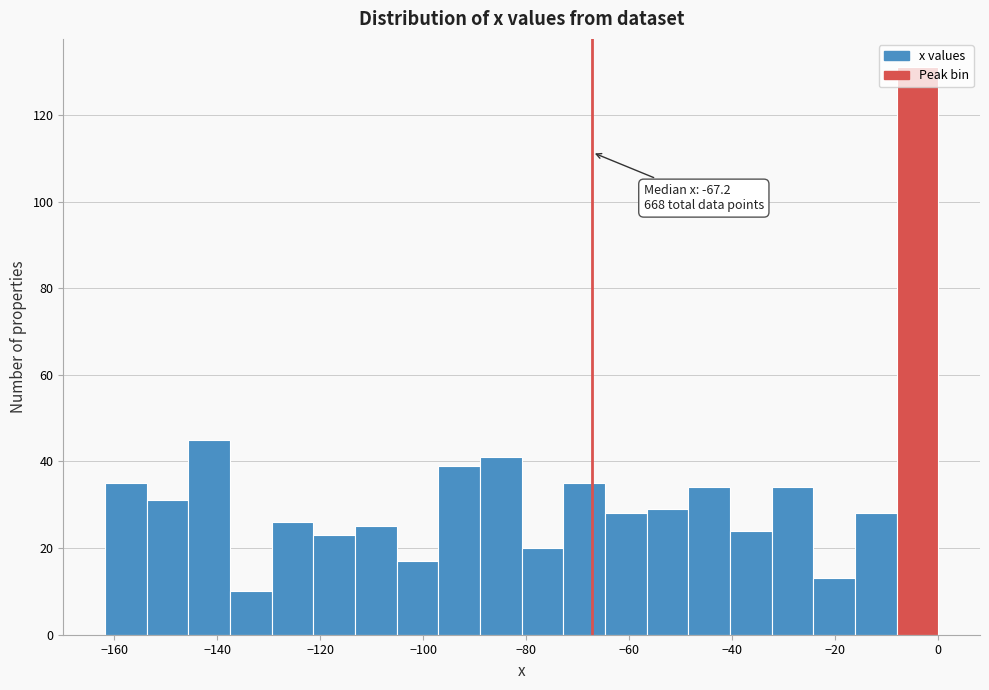

Which range on the x-axis has the tallest bar?

-8 to 0